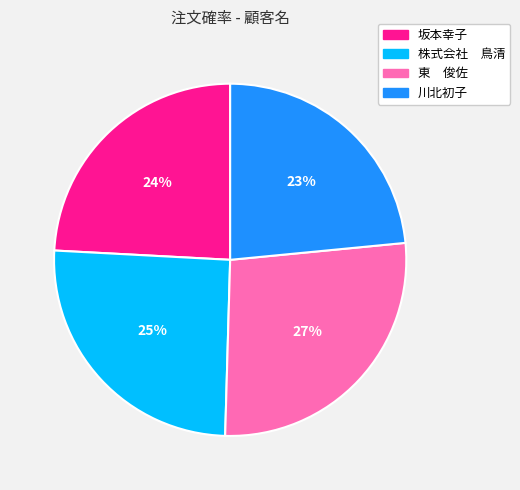

Rank the categories by value from highest to lowest.

東 俊佐, 株式会社 鳥清, 坂本幸子, 川北初子